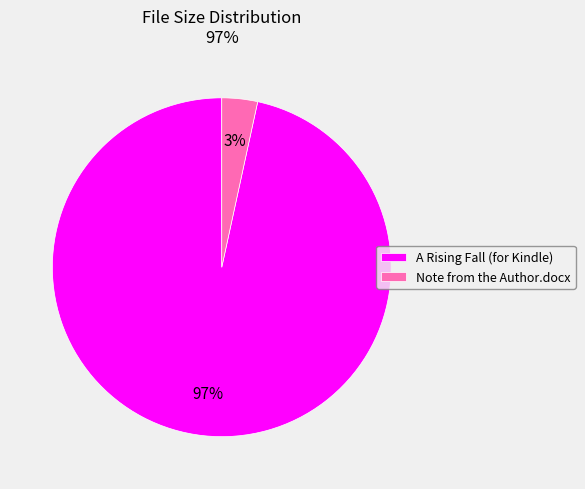

Is there a majority slice in this chart?

Yes